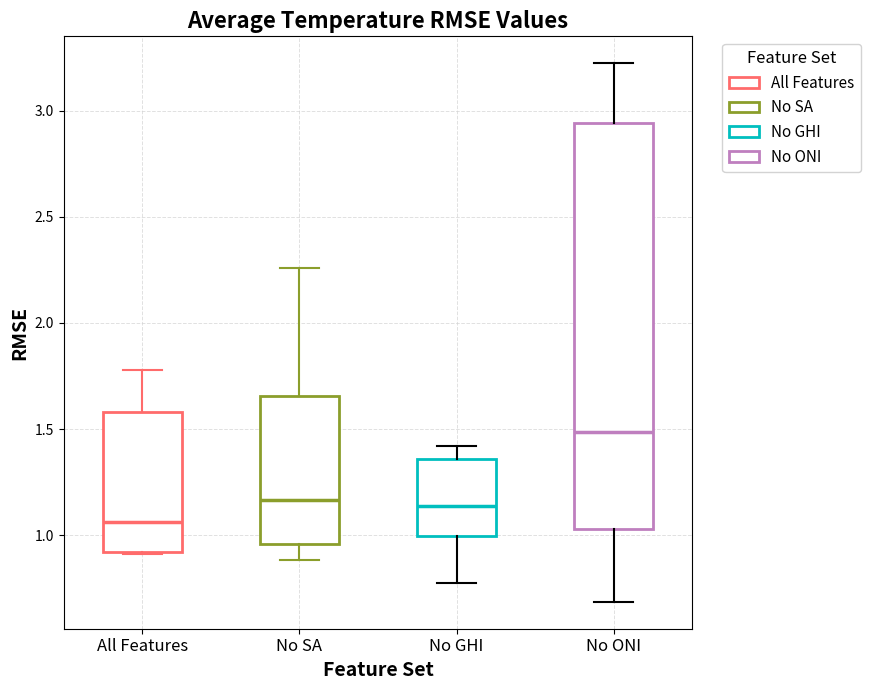

Reading left to right, read every box against the y-axis: the position of its median line, the range the box covers, and the ends of its whiskers. The values are not printed on the chart, so give them approximately, as read against the axis.

All Features: median 1.05, box 0.90 to 1.60, whiskers 0.90 to 1.80
No SA: median 1.15, box 0.95 to 1.65, whiskers 0.90 to 2.25
No GHI: median 1.15, box 1.00 to 1.35, whiskers 0.80 to 1.40
No ONI: median 1.50, box 1.05 to 2.95, whiskers 0.70 to 3.20